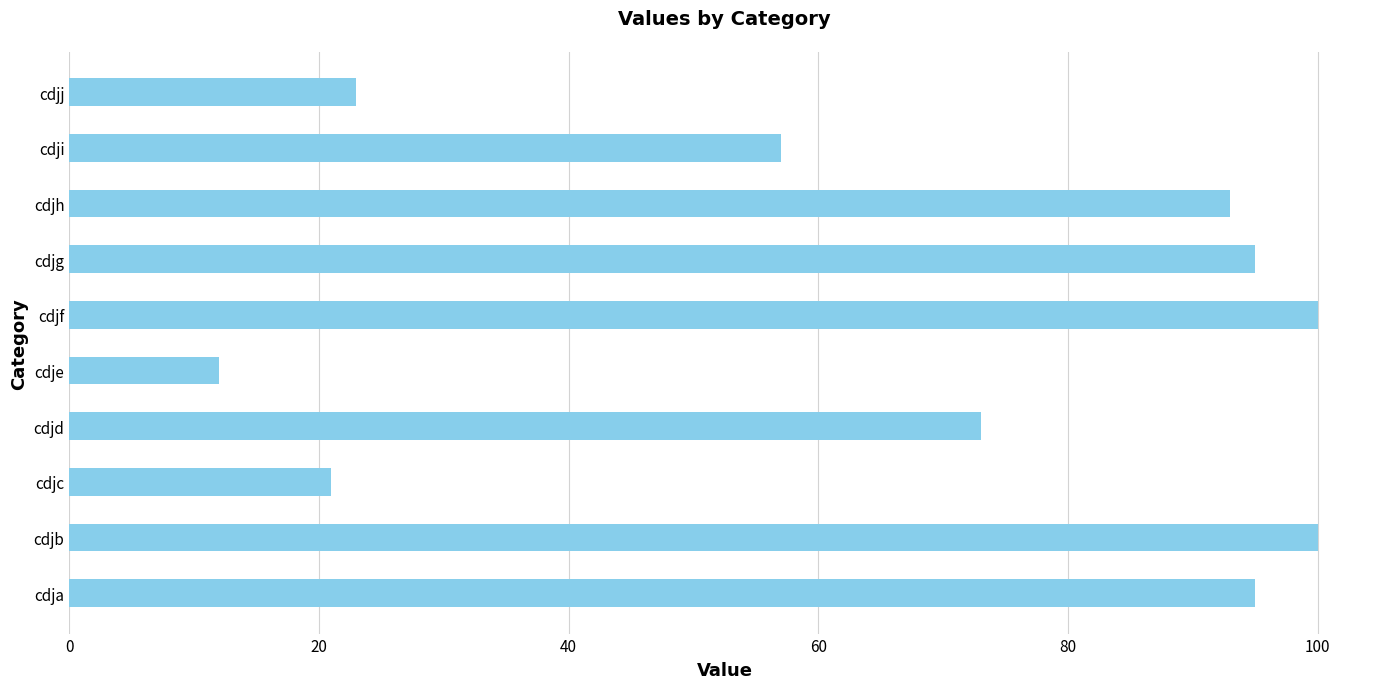

Where is the data nearest to the value 56?

cdji